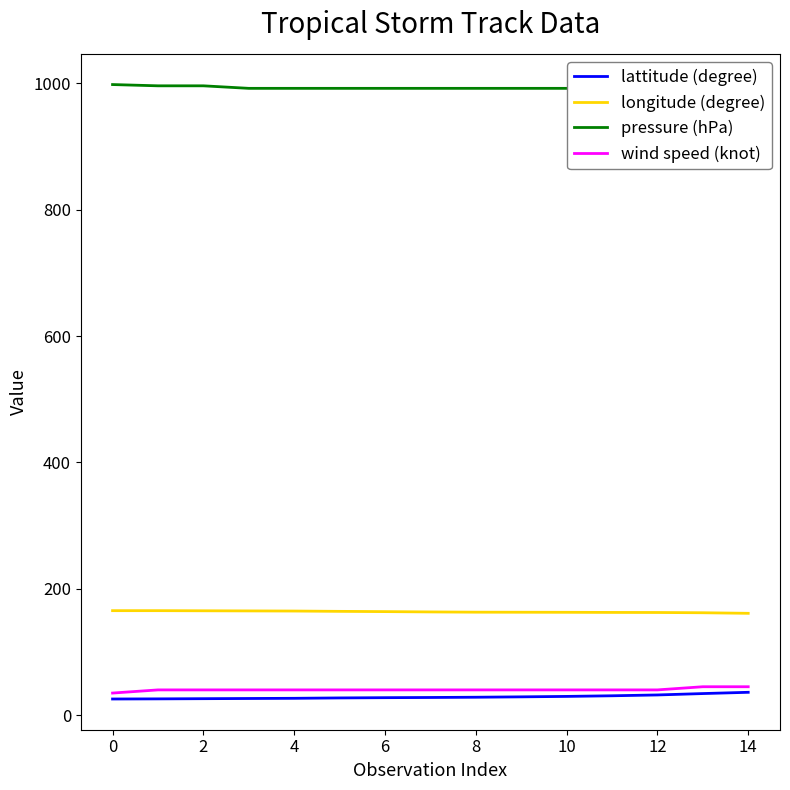

What is the average value of the longitude (degree) series?

163.6